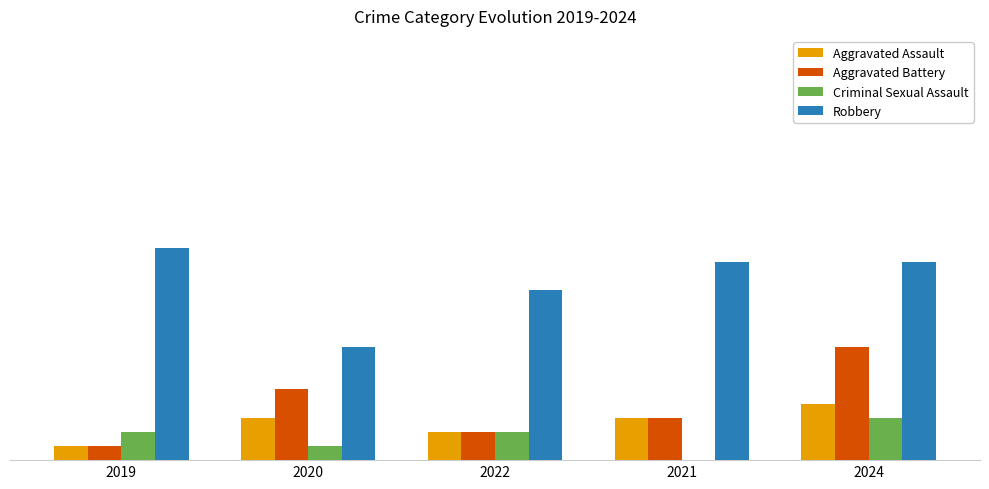

What are all the series names shown in the legend?

Aggravated Assault, Aggravated Battery, Criminal Sexual Assault, Robbery